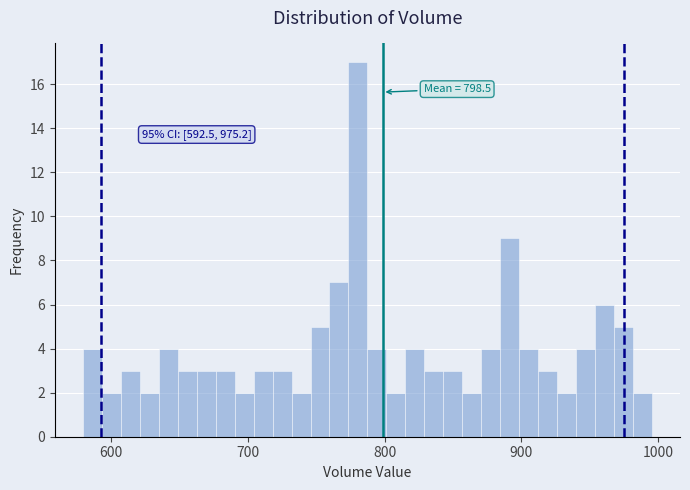

Around what value on the x-axis is the tallest bar? Give the approximate position of its centre, as read against the axis.

780